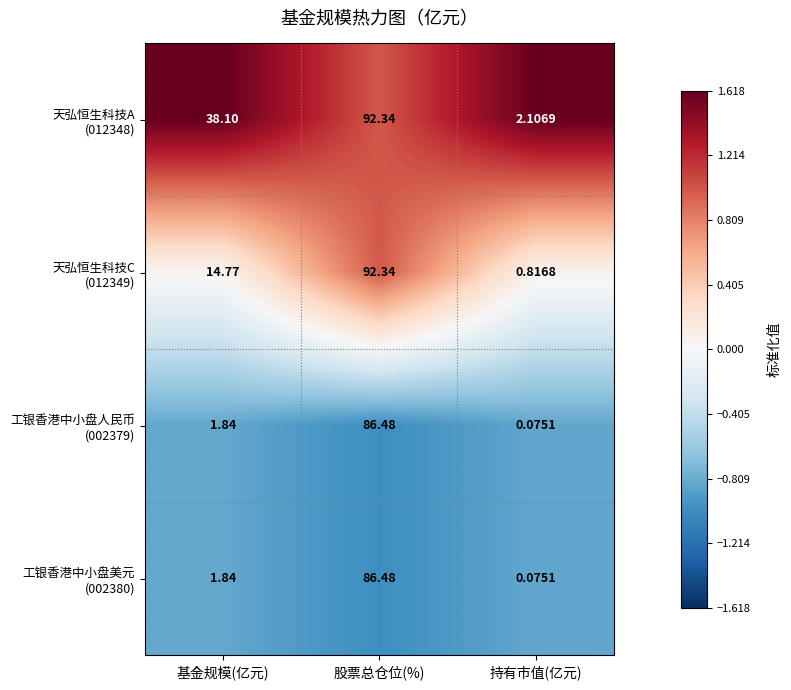

At which category is the sum across all series the highest?

股票总仓位(%)